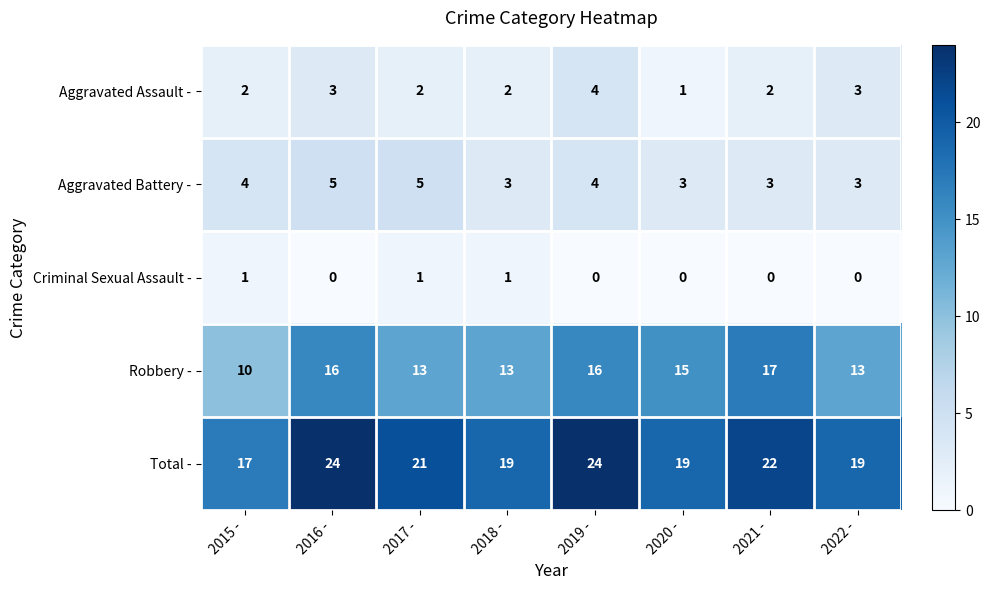

True or false: Robbery - has a value of 15 at 2020 -.

True